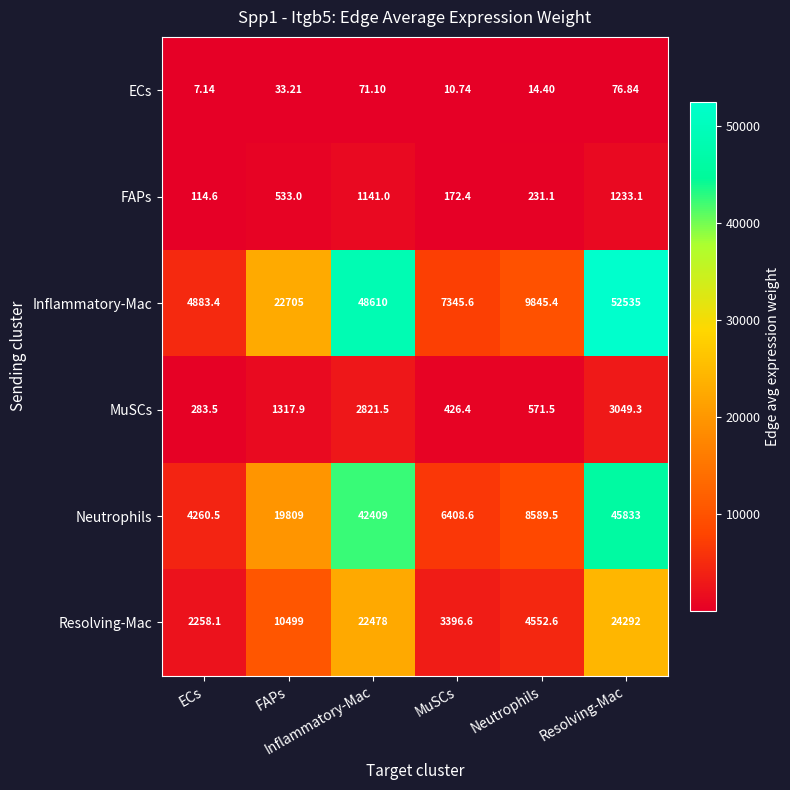

Reading left to right, transcribe all the data shown in this chart.

ECs: ECs=7.1	FAPs=33.2	Inflammatory-Mac=71.1	MuSCs=10.7	Neutrophils=14.4	Resolving-Mac=76.8
FAPs: ECs=114.6	FAPs=533.0	Inflammatory-Mac=1141.0	MuSCs=172.4	Neutrophils=231.1	Resolving-Mac=1233.1
Inflammatory-Mac: ECs=4883.4	FAPs=22705.0	Inflammatory-Mac=48610.0	MuSCs=7345.6	Neutrophils=9845.4	Resolving-Mac=52535.0
MuSCs: ECs=283.5	FAPs=1317.9	Inflammatory-Mac=2821.5	MuSCs=426.4	Neutrophils=571.5	Resolving-Mac=3049.3
Neutrophils: ECs=4260.5	FAPs=19809.0	Inflammatory-Mac=42409.0	MuSCs=6408.6	Neutrophils=8589.5	Resolving-Mac=45833.0
Resolving-Mac: ECs=2258.1	FAPs=10499.0	Inflammatory-Mac=22478.0	MuSCs=3396.6	Neutrophils=4552.6	Resolving-Mac=24292.0